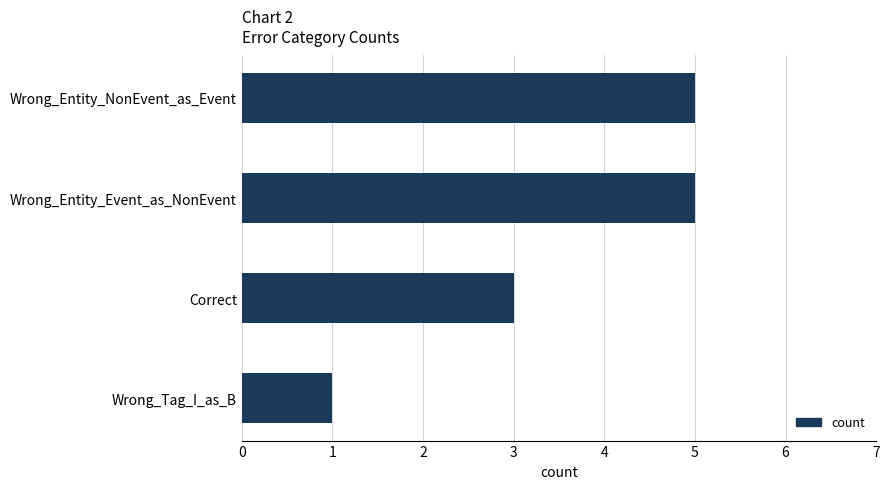

Count the values in the range 3 to 5.

3